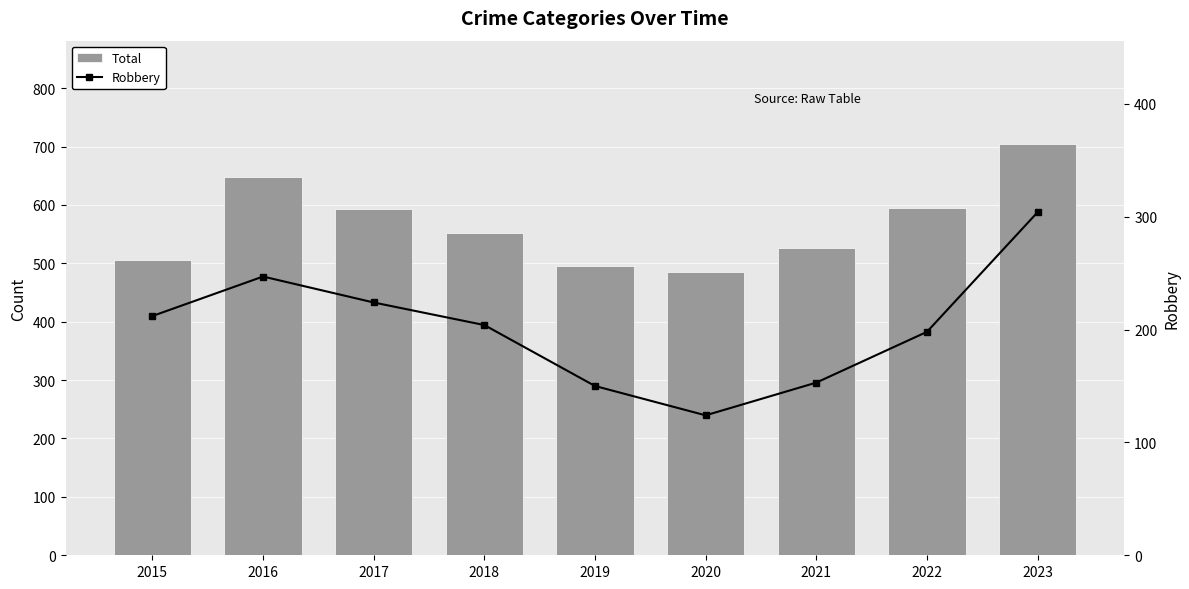

What are all the series names shown in the legend?

Total, Robbery